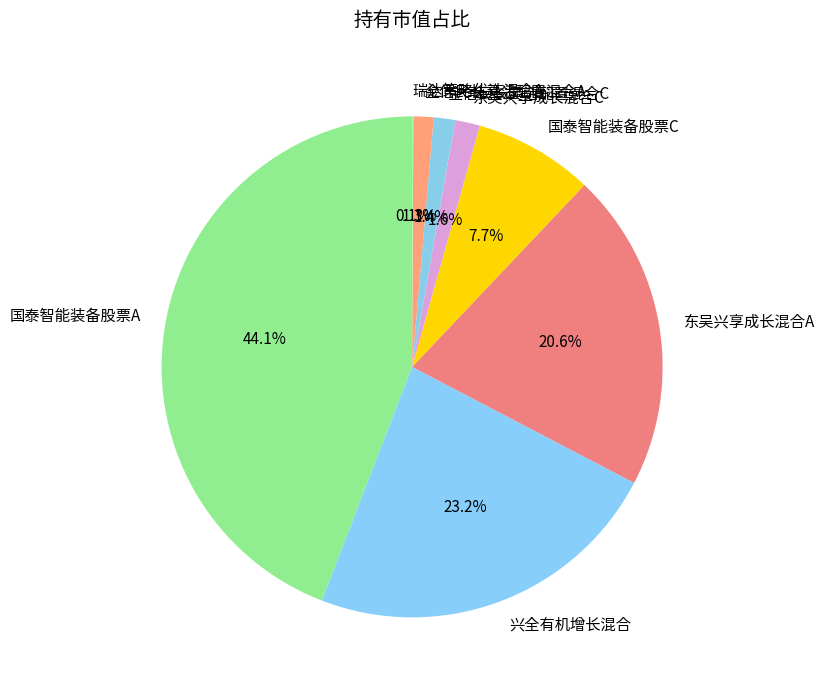

To the nearest percent, what is the average slice percentage?

12%